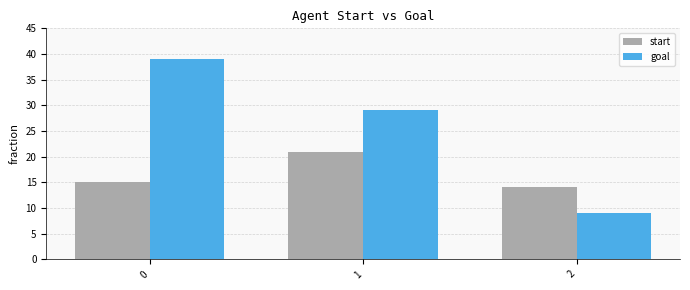

Which series has the largest range (max minus min)?

goal